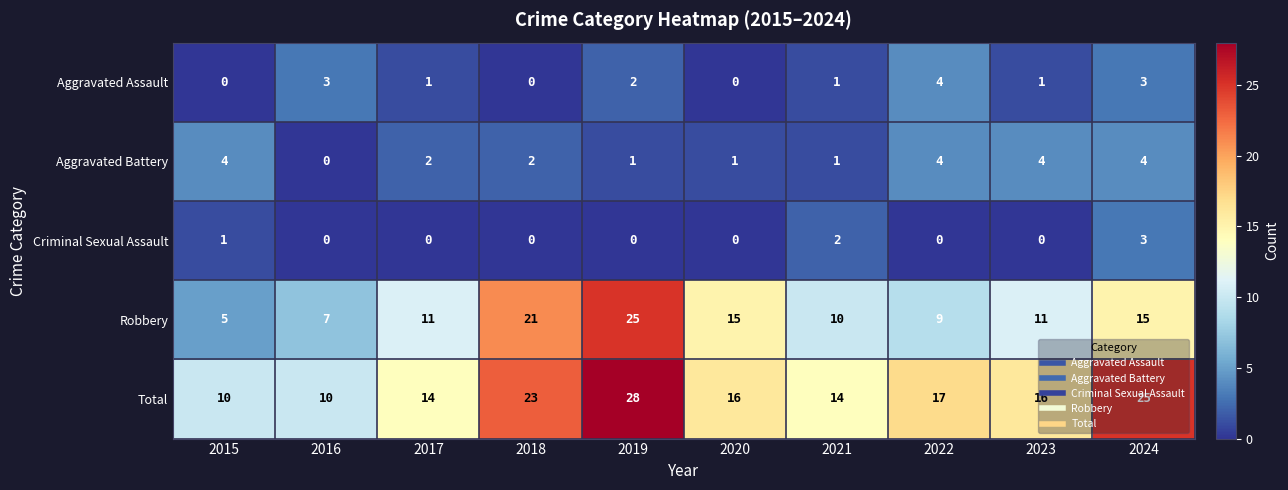

What is the difference between the highest and lowest values at 2019?

28